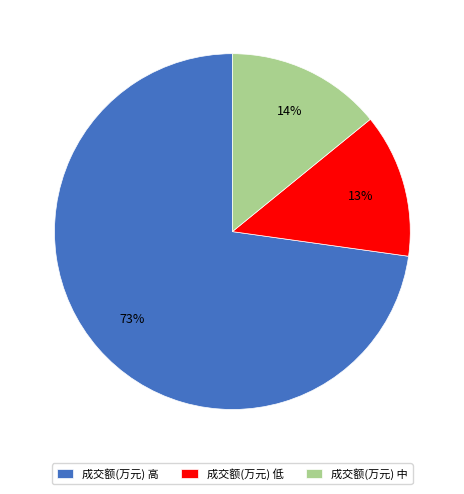

Rank the categories by value from highest to lowest.

成交额(万元) 高, 成交额(万元) 中, 成交额(万元) 低